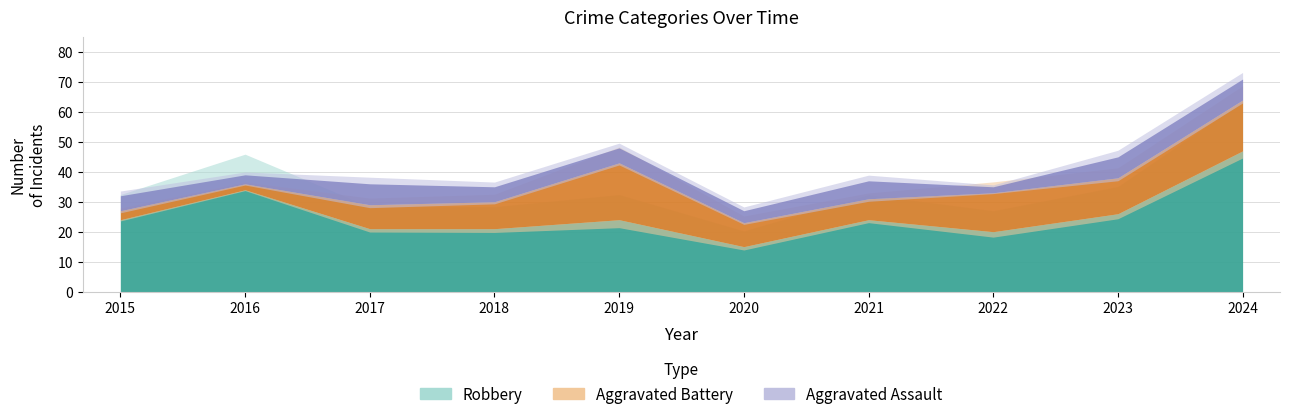

At which label does Robbery first exceed 24?

2016